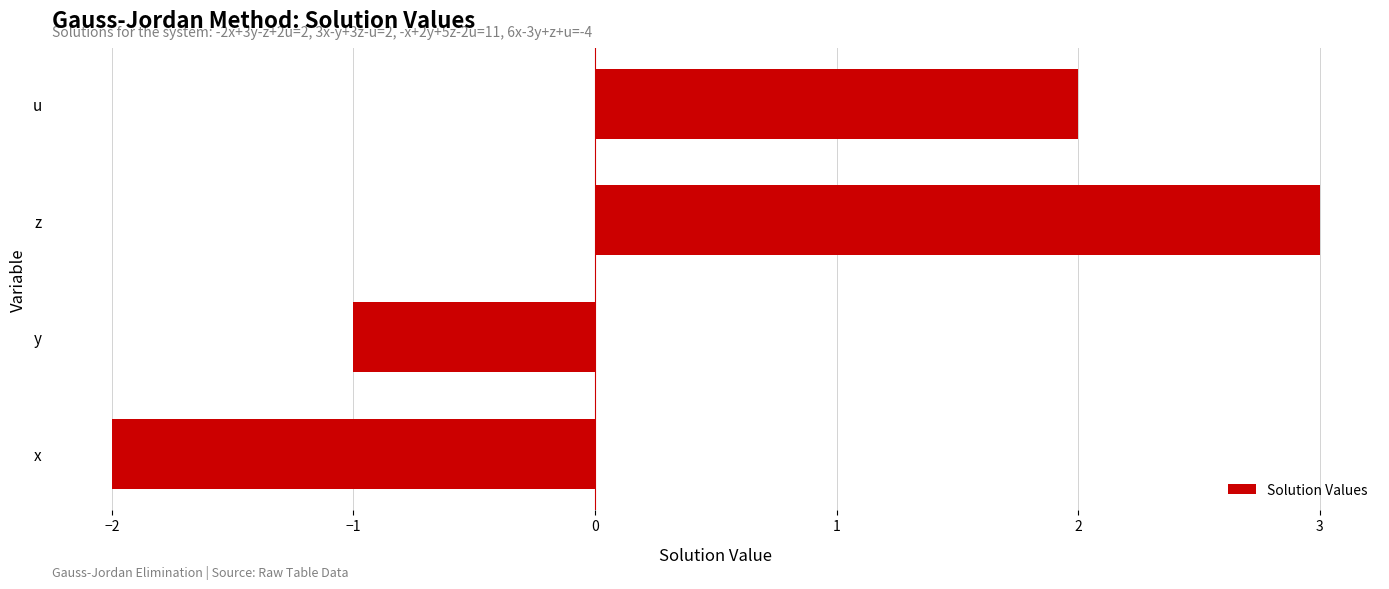

What is the approximate value at y?

-1.0